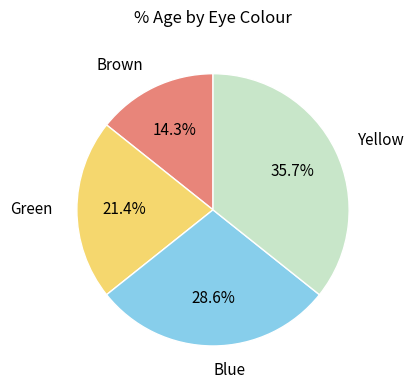

Count the number of slices in the pie.

4